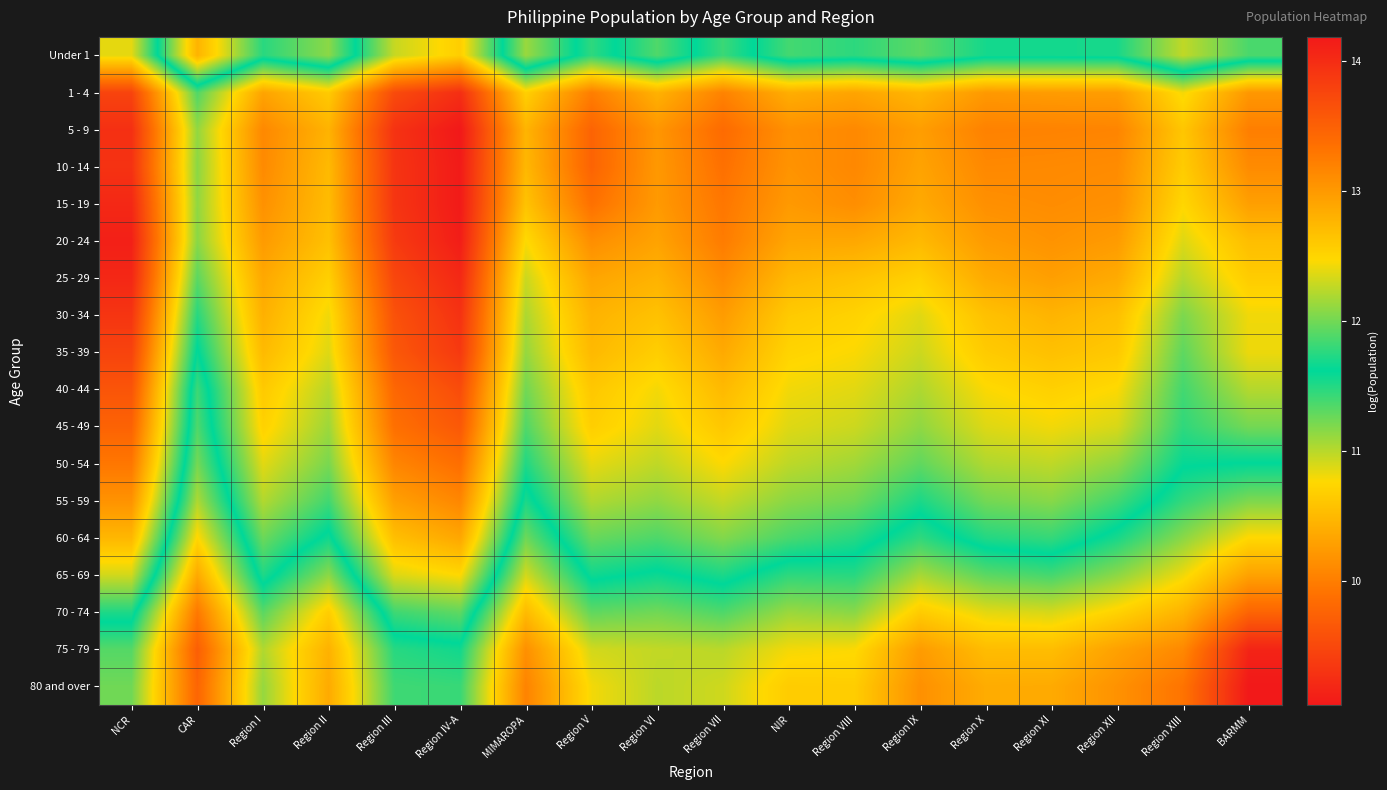

Reading right to left, list all the values displayed in this chart.

Under 1: BARMM=11.4	Region XIII=11.0	Region XII=11.5	Region XI=11.6	Region X=11.5	Region IX=11.3	Region VIII=11.5	NIR=11.4	Region VII=11.8	Region VI=11.3	Region V=11.8	MIMAROPA=11.1	Region IV-A=12.6	Region III=12.3	Region II=11.2	Region I=11.5	CAR=10.5	NCR=12.4
1 - 4: BARMM=13.0	Region XIII=12.4	Region XII=13.0	Region XI=13.0	Region X=13.0	Region IX=12.8	Region VIII=12.9	NIR=12.8	Region VII=13.2	Region VI=12.8	Region V=13.2	MIMAROPA=12.5	Region IV-A=14.0	Region III=13.7	Region II=12.6	Region I=12.9	CAR=11.9	NCR=13.8
5 - 9: BARMM=13.2	Region XIII=12.6	Region XII=13.2	Region XI=13.2	Region X=13.2	Region IX=13.0	Region VIII=13.1	NIR=13.1	Region VII=13.4	Region VI=13.0	Region V=13.5	MIMAROPA=12.8	Region IV-A=14.2	Region III=13.9	Region II=12.8	Region I=13.1	CAR=12.1	NCR=14.0
10 - 14: BARMM=13.1	Region XIII=12.6	Region XII=13.1	Region XI=13.1	Region X=13.1	Region IX=12.9	Region VIII=13.1	NIR=13.1	Region VII=13.3	Region VI=13.0	Region V=13.5	MIMAROPA=12.7	Region IV-A=14.2	Region III=13.9	Region II=12.7	Region I=13.1	CAR=12.1	NCR=13.9
15 - 19: BARMM=13.0	Region XIII=12.5	Region XII=13.1	Region XI=13.1	Region X=13.1	Region IX=12.9	Region VIII=13.1	NIR=13.0	Region VII=13.3	Region VI=13.0	Region V=13.3	MIMAROPA=12.7	Region IV-A=14.2	Region III=13.9	Region II=12.7	Region I=13.1	CAR=12.1	NCR=14.0
20 - 24: BARMM=12.7	Region XIII=12.4	Region XII=13.0	Region XI=13.1	Region X=13.0	Region IX=12.7	Region VIII=12.9	NIR=12.9	Region VII=13.2	Region VI=12.9	Region V=13.1	MIMAROPA=12.5	Region IV-A=14.1	Region III=13.9	Region II=12.7	Region I=13.0	CAR=12.1	NCR=14.1
25 - 29: BARMM=12.6	Region XIII=12.2	Region XII=12.9	Region XI=13.0	Region X=12.9	Region IX=12.5	Region VIII=12.7	NIR=12.7	Region VII=13.1	Region VI=12.8	Region V=12.9	MIMAROPA=12.3	Region IV-A=14.0	Region III=13.8	Region II=12.5	Region I=12.9	CAR=11.9	NCR=14.1
30 - 34: BARMM=12.4	Region XIII=12.0	Region XII=12.7	Region XI=12.8	Region X=12.7	Region IX=12.4	Region VIII=12.5	NIR=12.6	Region VII=13.0	Region VI=12.7	Region V=12.8	MIMAROPA=12.2	Region IV-A=13.9	Region III=13.6	Region II=12.4	Region I=12.8	CAR=11.7	NCR=13.9
35 - 39: BARMM=12.4	Region XIII=11.9	Region XII=12.6	Region XI=12.7	Region X=12.6	Region IX=12.3	Region VIII=12.5	NIR=12.5	Region VII=12.9	Region VI=12.6	Region V=12.7	MIMAROPA=12.1	Region IV-A=13.9	Region III=13.6	Region II=12.4	Region I=12.7	CAR=11.6	NCR=13.8
40 - 44: BARMM=12.2	Region XIII=11.8	Region XII=12.5	Region XI=12.5	Region X=12.5	Region IX=12.2	Region VIII=12.4	NIR=12.4	Region VII=12.7	Region VI=12.4	Region V=12.6	MIMAROPA=12.0	Region IV-A=13.7	Region III=13.4	Region II=12.2	Region I=12.6	CAR=11.4	NCR=13.6
45 - 49: BARMM=12.0	Region XIII=11.8	Region XII=12.3	Region XI=12.4	Region X=12.4	Region IX=12.1	Region VIII=12.3	NIR=12.4	Region VII=12.6	Region VI=12.4	Region V=12.6	MIMAROPA=11.9	Region IV-A=13.6	Region III=13.4	Region II=12.1	Region I=12.5	CAR=11.4	NCR=13.5
50 - 54: BARMM=11.6	Region XIII=11.6	Region XII=12.1	Region XI=12.3	Region X=12.2	Region IX=11.9	Region VIII=12.2	NIR=12.2	Region VII=12.5	Region VI=12.3	Region V=12.4	MIMAROPA=11.7	Region IV-A=13.4	Region III=13.2	Region II=12.0	Region I=12.4	CAR=11.2	NCR=13.3
55 - 59: BARMM=11.2	Region XIII=11.4	Region XII=11.8	Region XI=12.1	Region X=12.0	Region IX=11.7	Region VIII=12.0	NIR=12.1	Region VII=12.3	Region VI=12.1	Region V=12.2	MIMAROPA=11.5	Region IV-A=13.2	Region III=12.9	Region II=11.8	Region I=12.2	CAR=11.0	NCR=13.1
60 - 64: BARMM=10.8	Region XIII=11.2	Region XII=11.5	Region XI=11.8	Region X=11.7	Region IX=11.5	Region VIII=11.7	NIR=11.9	Region VII=12.1	Region VI=11.9	Region V=12.0	MIMAROPA=11.3	Region IV-A=12.9	Region III=12.7	Region II=11.6	Region I=12.0	CAR=10.7	NCR=12.8
65 - 69: BARMM=10.3	Region XIII=10.8	Region XII=11.1	Region XI=11.4	Region X=11.3	Region IX=11.1	Region VIII=11.5	NIR=11.5	Region VII=11.7	Region VI=11.6	Region V=11.7	MIMAROPA=10.9	Region IV-A=12.5	Region III=12.4	Region II=11.1	Region I=11.7	CAR=10.4	NCR=12.3
70 - 74: BARMM=9.8	Region XIII=10.5	Region XII=10.7	Region XI=10.9	Region X=10.9	Region IX=10.7	Region VIII=11.2	NIR=11.1	Region VII=11.4	Region VI=11.2	Region V=11.3	MIMAROPA=10.5	Region IV-A=11.9	Region III=11.8	Region II=10.7	Region I=11.3	CAR=10.0	NCR=11.7
75 - 79: BARMM=9.2	Region XIII=10.1	Region XII=10.3	Region XI=10.5	Region X=10.5	Region IX=10.3	Region VIII=10.8	NIR=10.8	Region VII=11.0	Region VI=11.0	Region V=10.9	MIMAROPA=10.2	Region IV-A=11.6	Region III=11.5	Region II=10.4	Region I=11.0	CAR=9.7	NCR=11.3
80 and over: BARMM=9.0	Region XIII=9.9	Region XII=10.2	Region XI=10.4	Region X=10.4	Region IX=10.2	Region VIII=10.7	NIR=10.7	Region VII=10.9	Region VI=11.0	Region V=10.8	MIMAROPA=10.0	Region IV-A=11.4	Region III=11.4	Region II=10.4	Region I=11.1	CAR=9.8	NCR=11.2